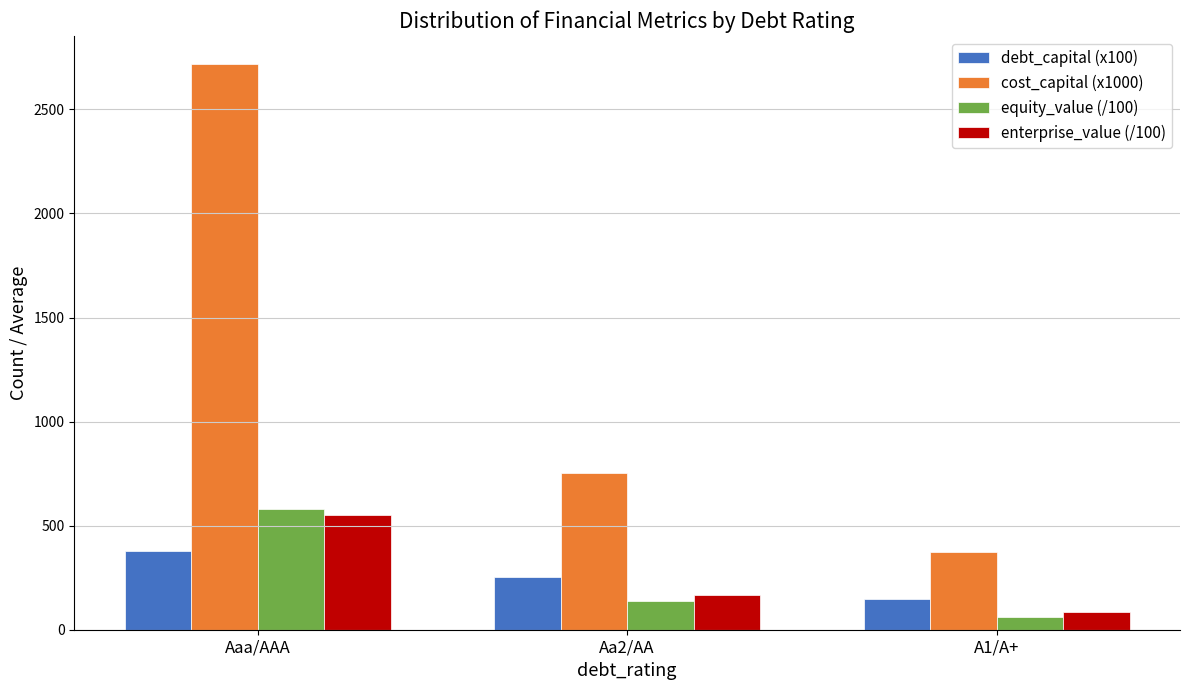

Reading right to left, what are all the values shown in this chart?

debt_capital (x100): A1/A+=150.0	Aa2/AA=252.0	Aaa/AAA=378.0
cost_capital (x1000): A1/A+=374.9	Aa2/AA=754.0	Aaa/AAA=2717.1
equity_value (/100): A1/A+=63.3	Aa2/AA=137.2	Aaa/AAA=579.7
enterprise_value (/100): A1/A+=83.8	Aa2/AA=165.8	Aaa/AAA=549.0